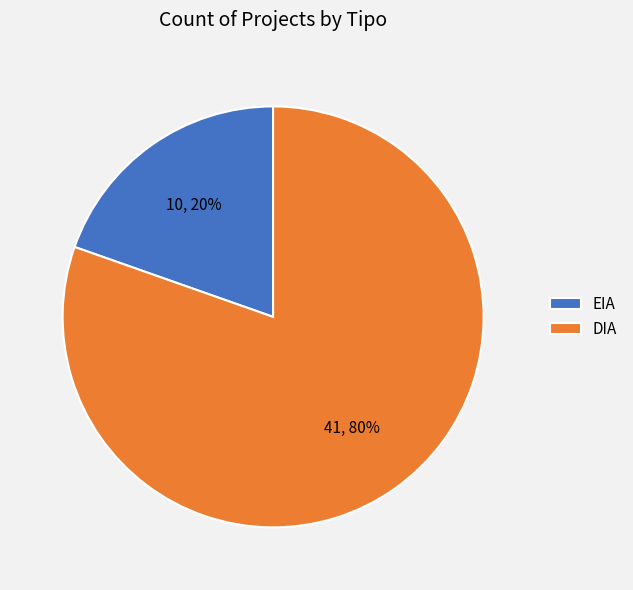

Is the sum of EIA and DIA greater than half?

Yes